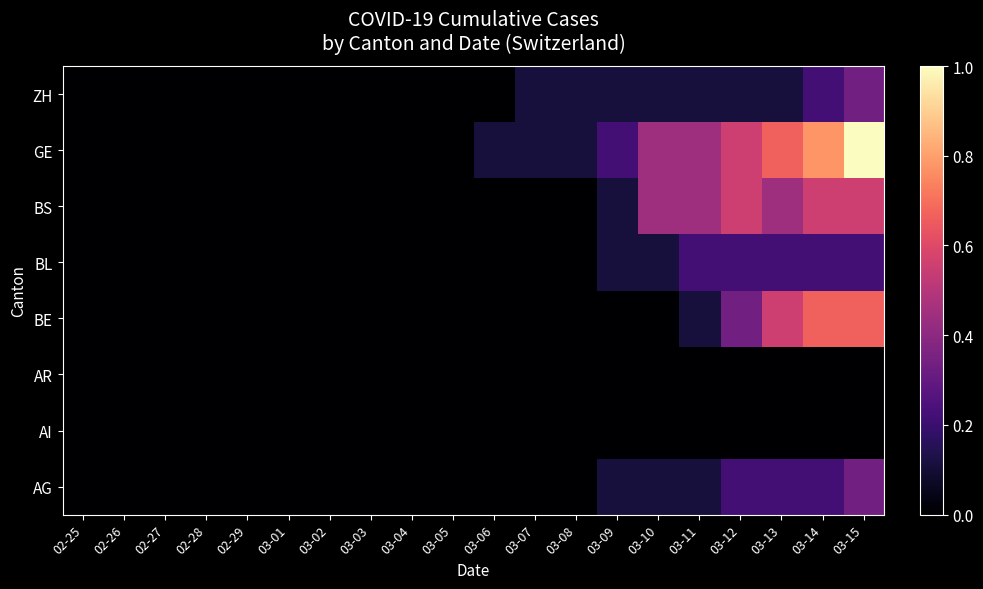

Which category has the highest value across all series?

03-15